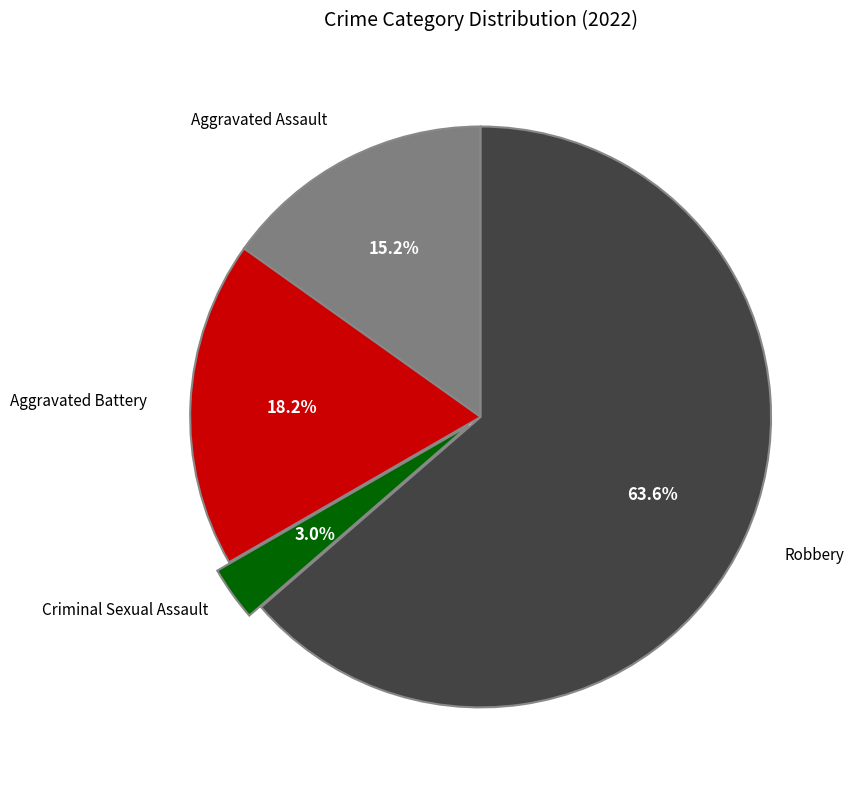

To the nearest percent, what is the difference between the largest and smallest slice percentages?

61%